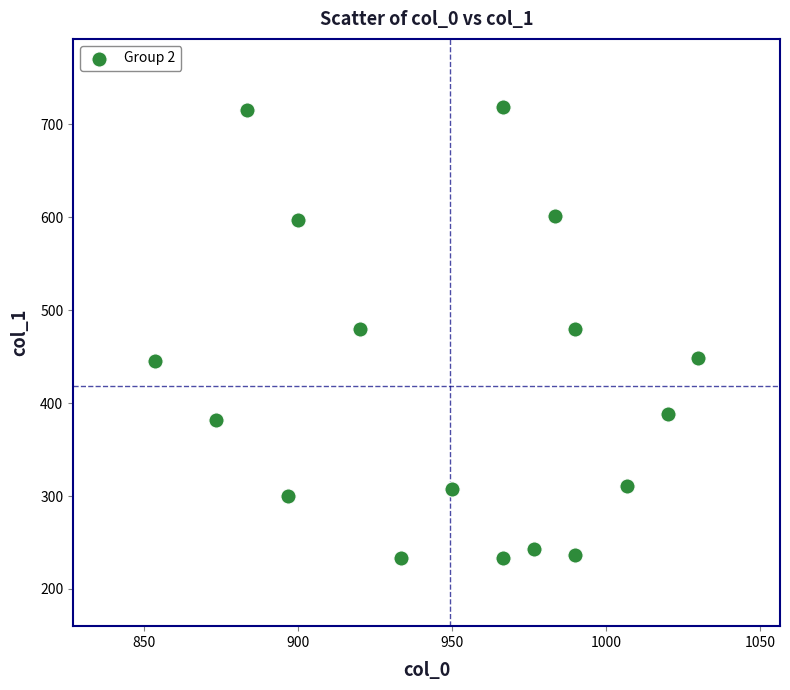

What is the range of X values (max minus min)?

176.7